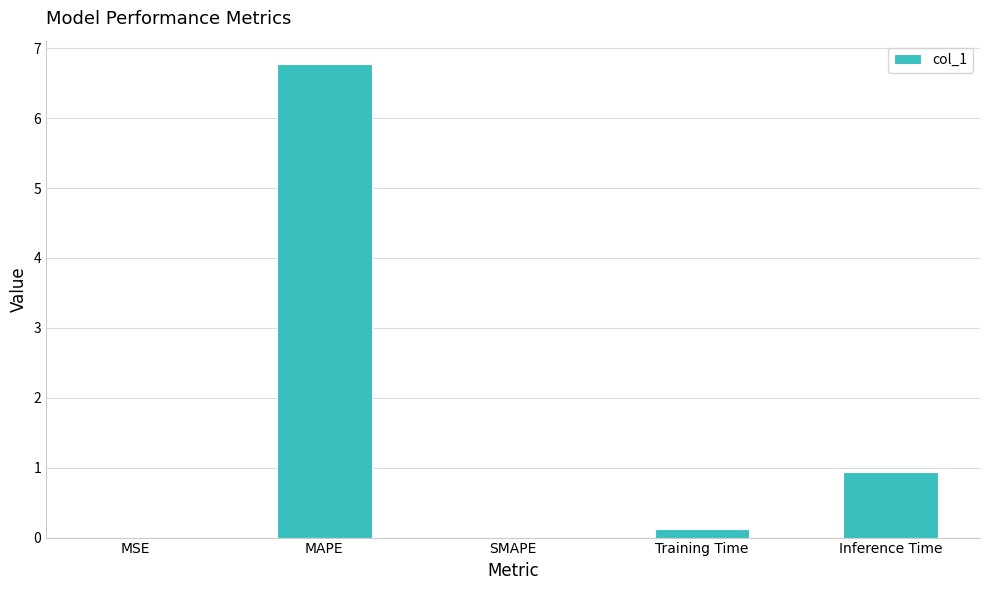

What is the sum of the values at Inference Time and SMAPE?

0.9